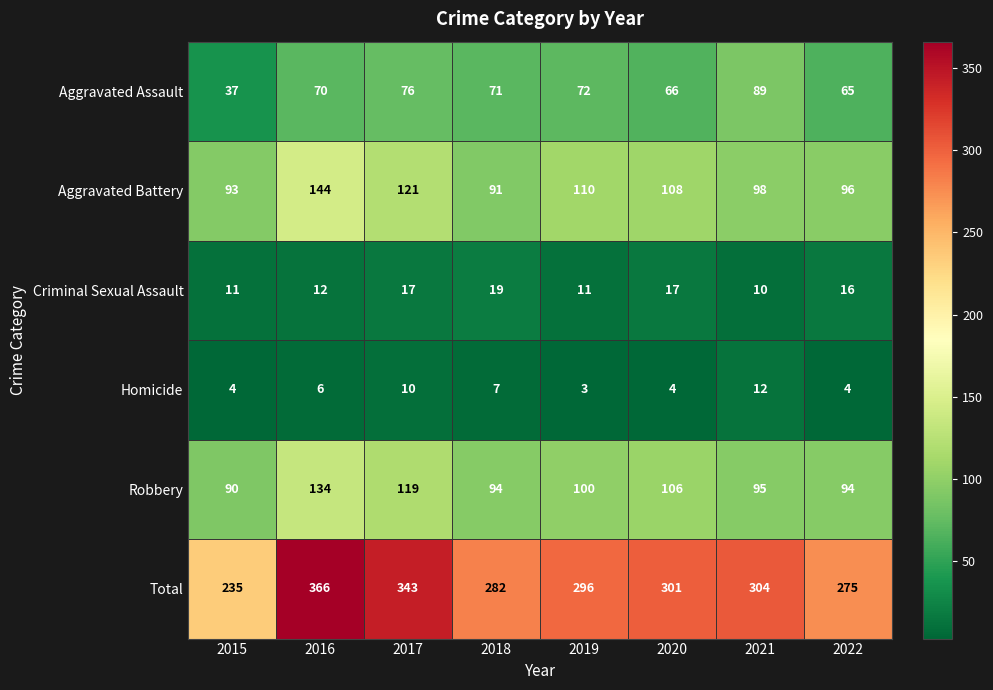

List the series in order of their peak value, highest first.

Total, Aggravated Battery, Robbery, Aggravated Assault, Criminal Sexual Assault, Homicide